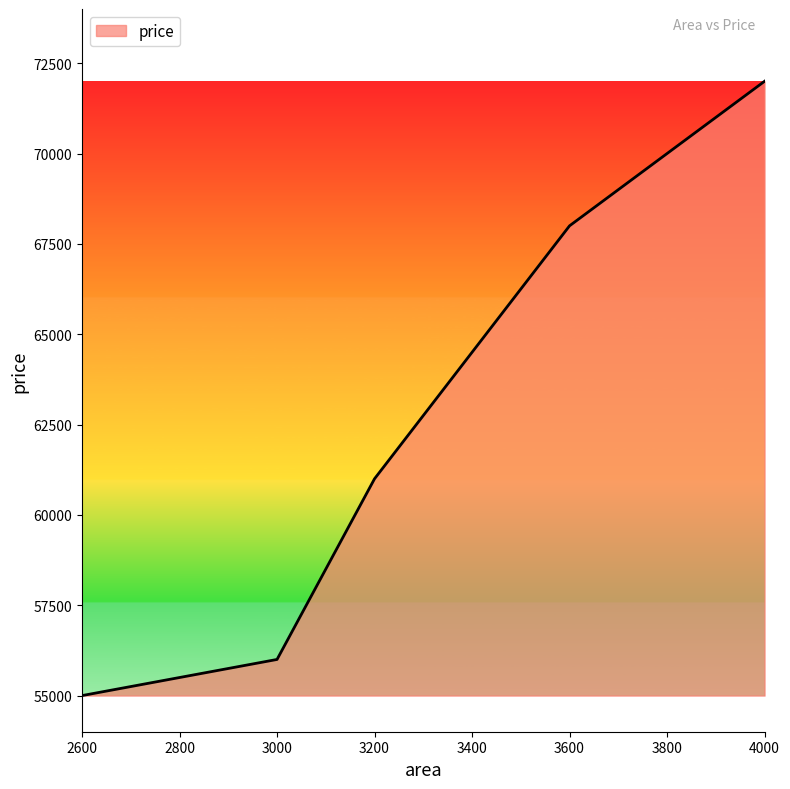

What is the sum of the values at 3200 and 4000?

133000